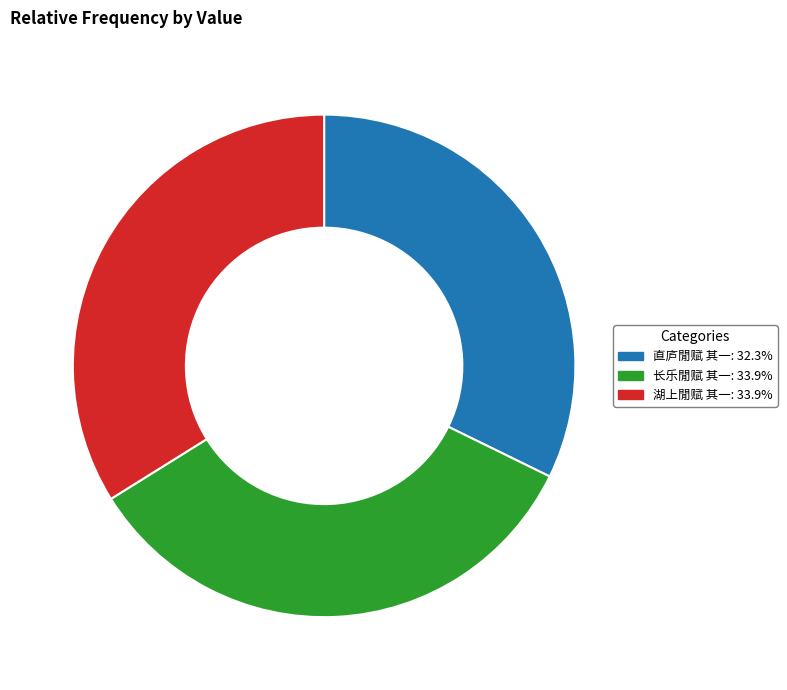

Which has a higher value, 直庐閒赋 其一 or 湖上閒赋 其一?

湖上閒赋 其一